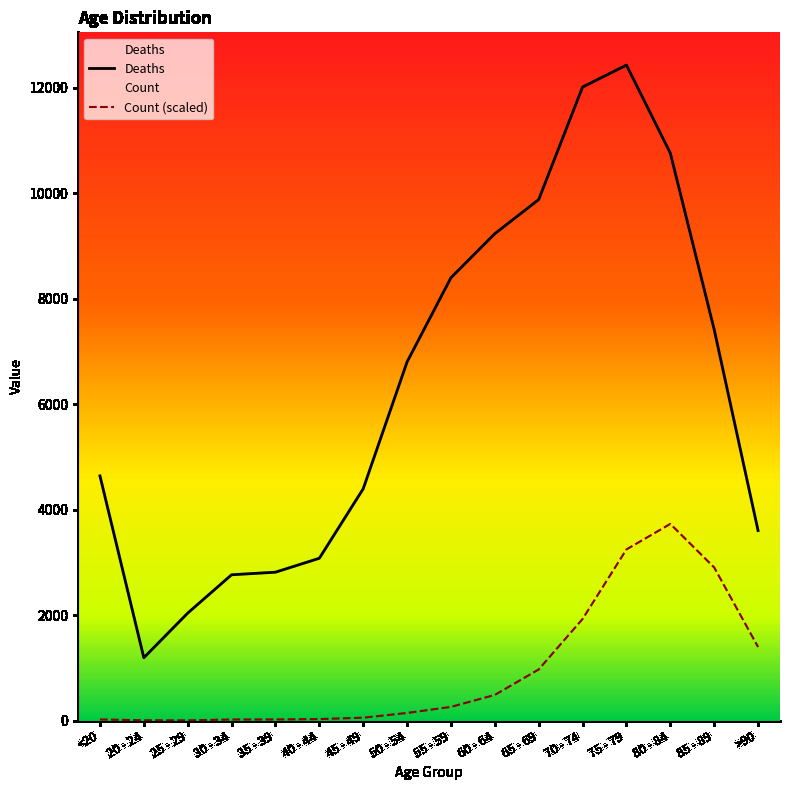

The value of Deaths at 50 - 54 is 6803.0. True or false?

True